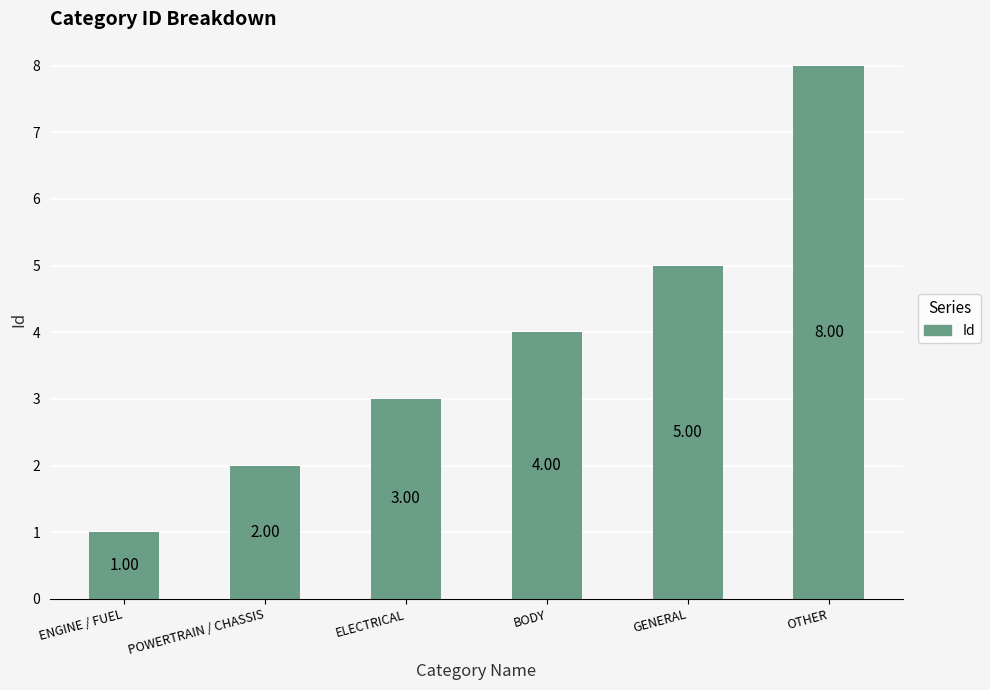

What is the maximum value shown in the chart?

8